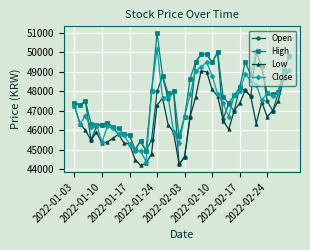

What is the value of the Close point at the 13th from the left?

44950